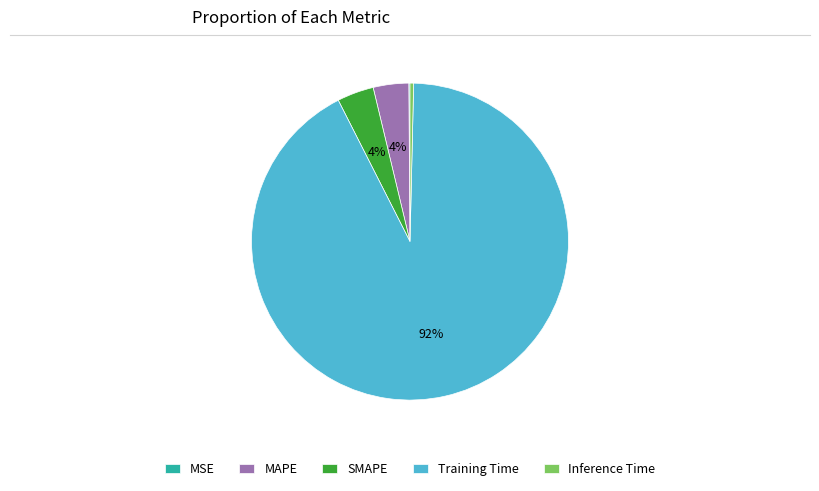

True or false: MAPE accounts for 4% of the total.

True